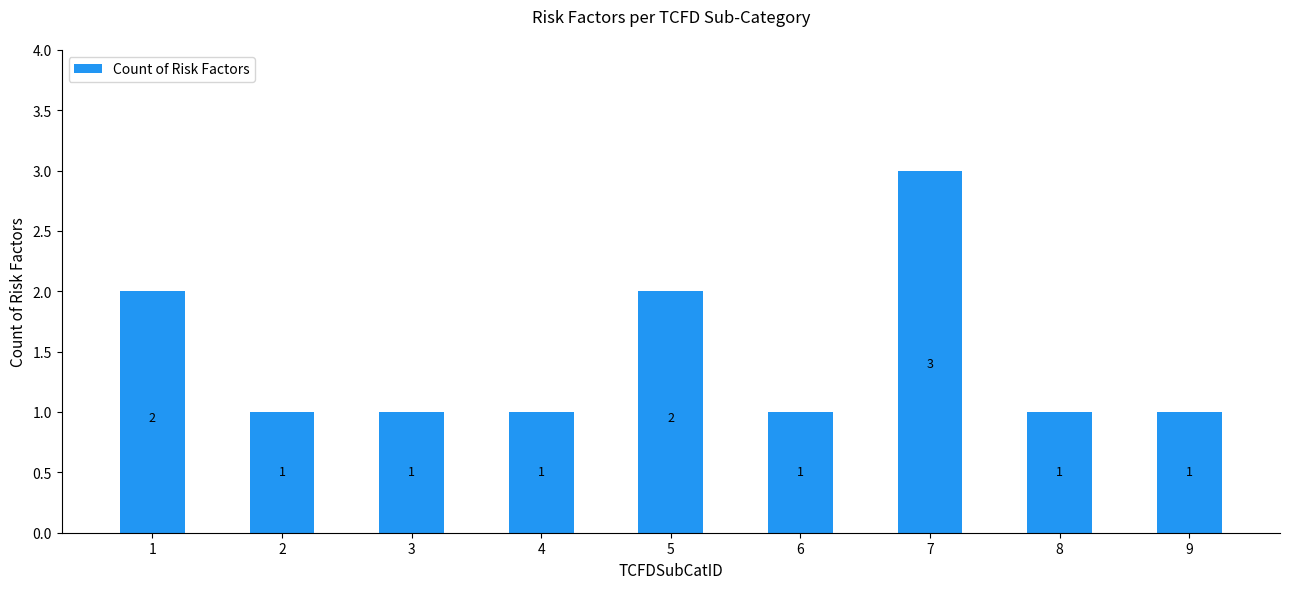

What is the minimum value shown in the chart?

1